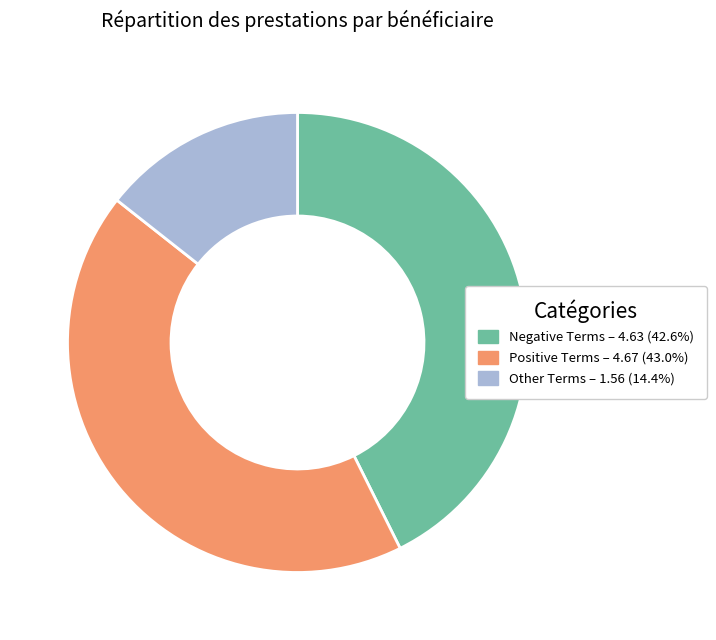

Is there a majority slice in this chart?

No